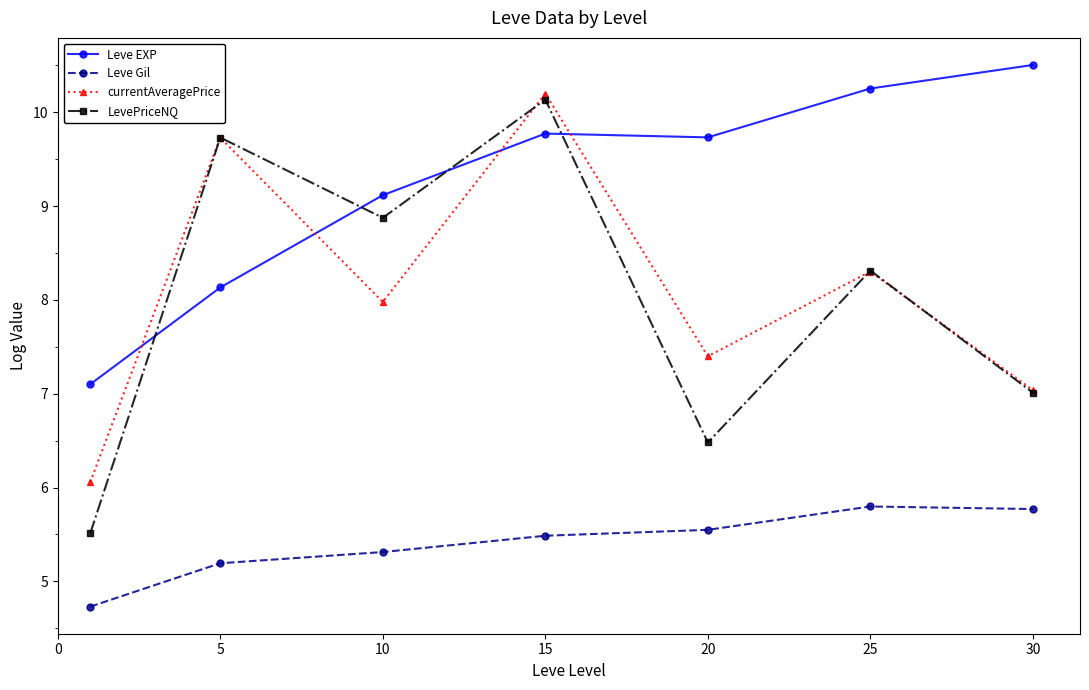

Which series has the largest range (max minus min)?

LevePriceNQ